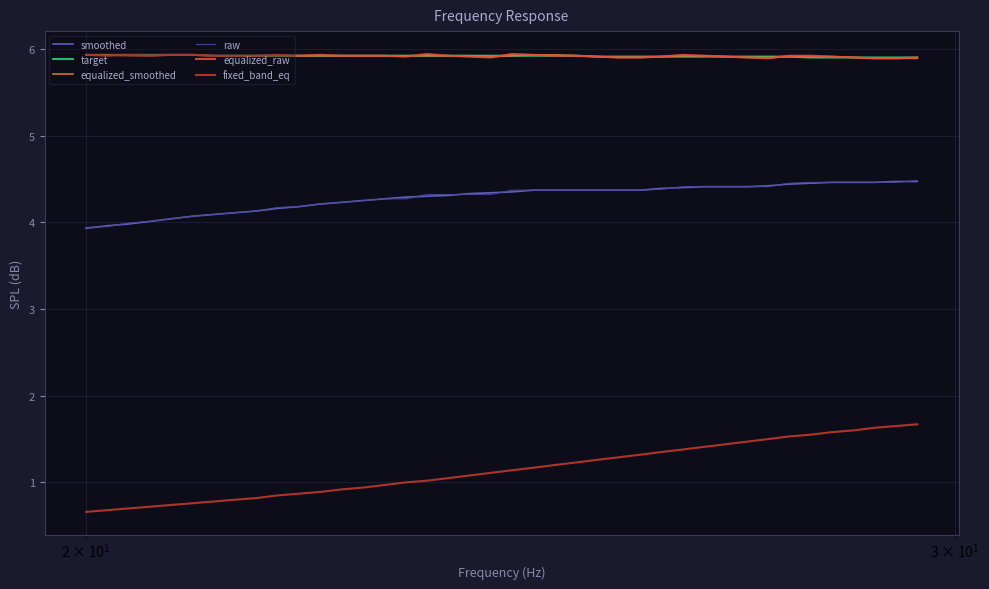

True or false: equalized_smoothed and raw intersect in this chart.

False